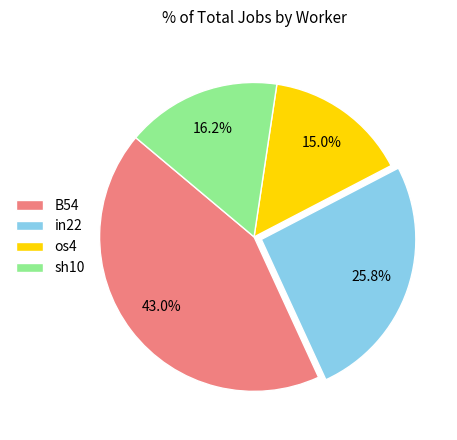

Approximately how many times larger is the value at os4 compared to sh10?

0.9